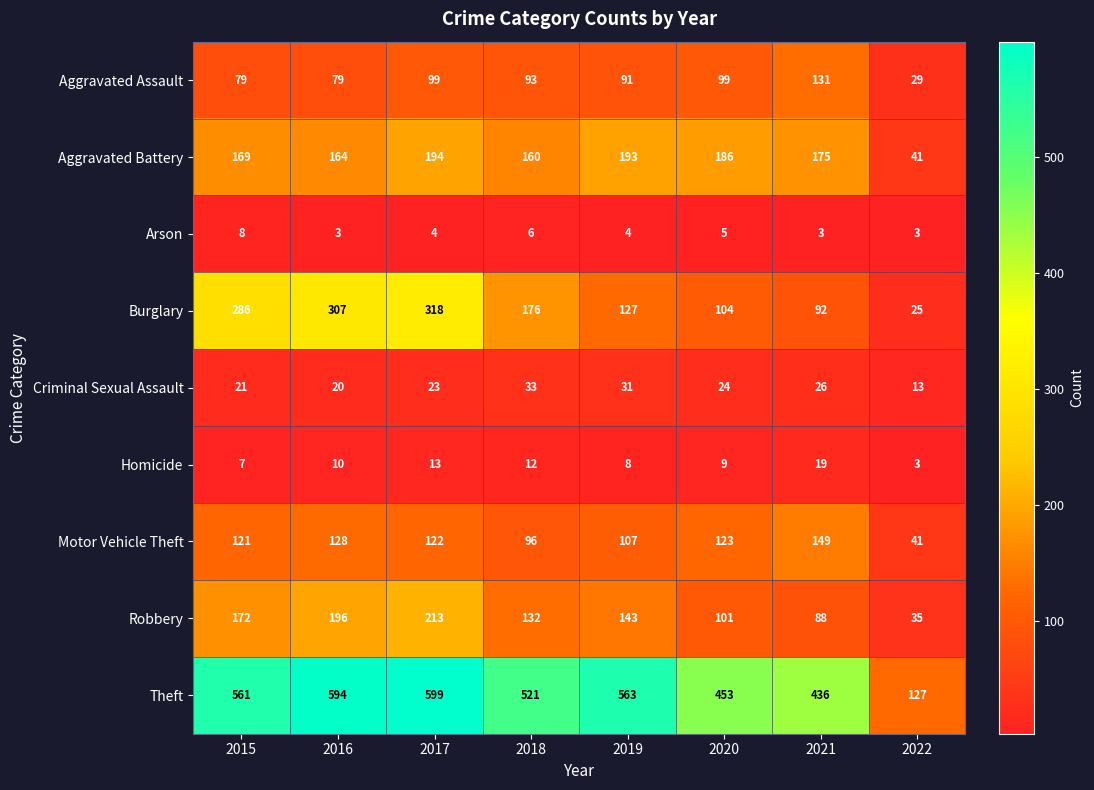

Which category has the highest value across all series?

2017